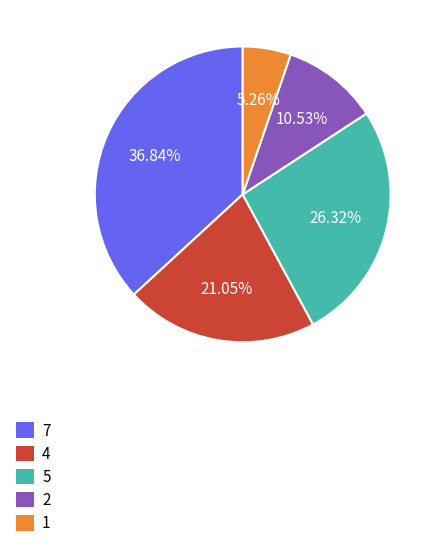

What is the smallest slice in the pie chart?

1